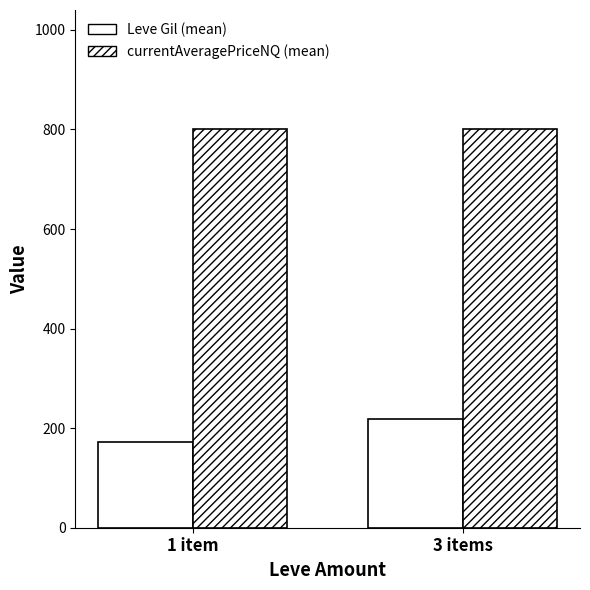

Reading left to right, extract all data points from this chart.

Leve Gil (mean): 1 item=171.4	3 items=217.9
currentAveragePriceNQ (mean): 1 item=800.0	3 items=800.0